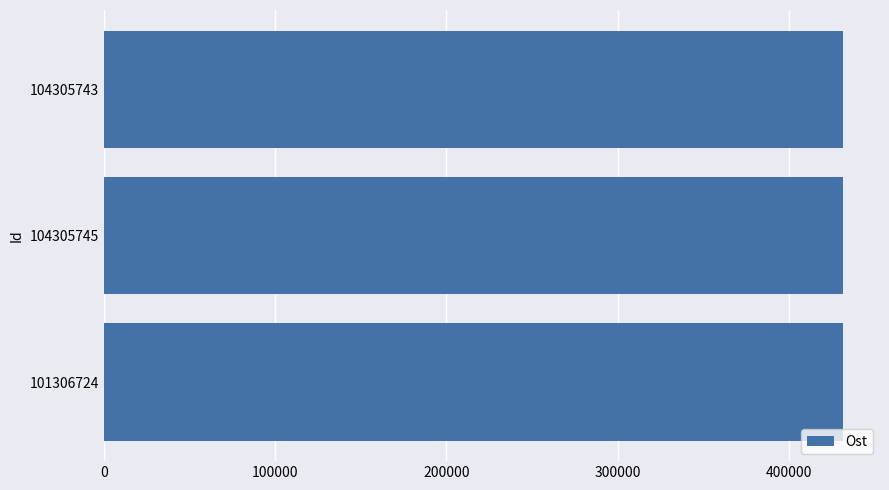

What is the greatest value displayed?

431590.8